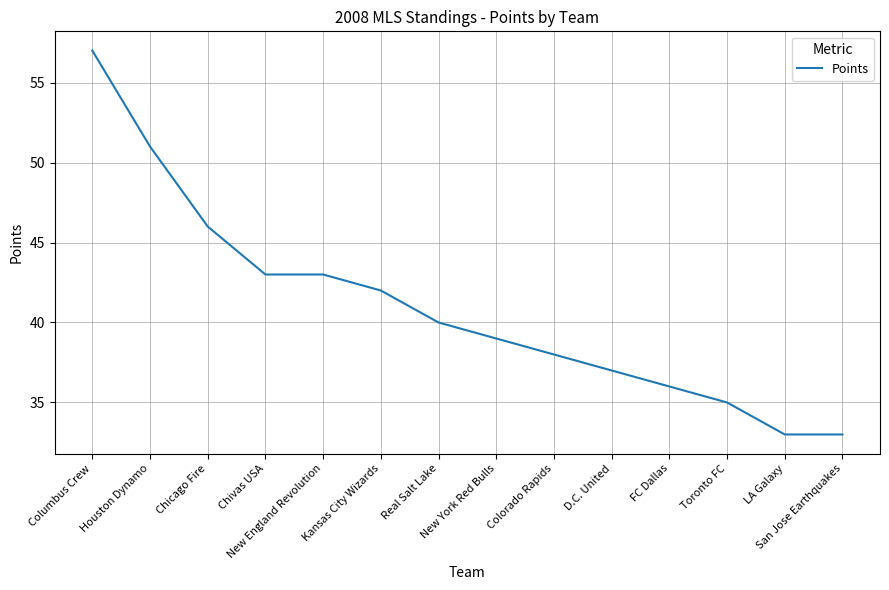

What is the maximum value shown in the chart?

57